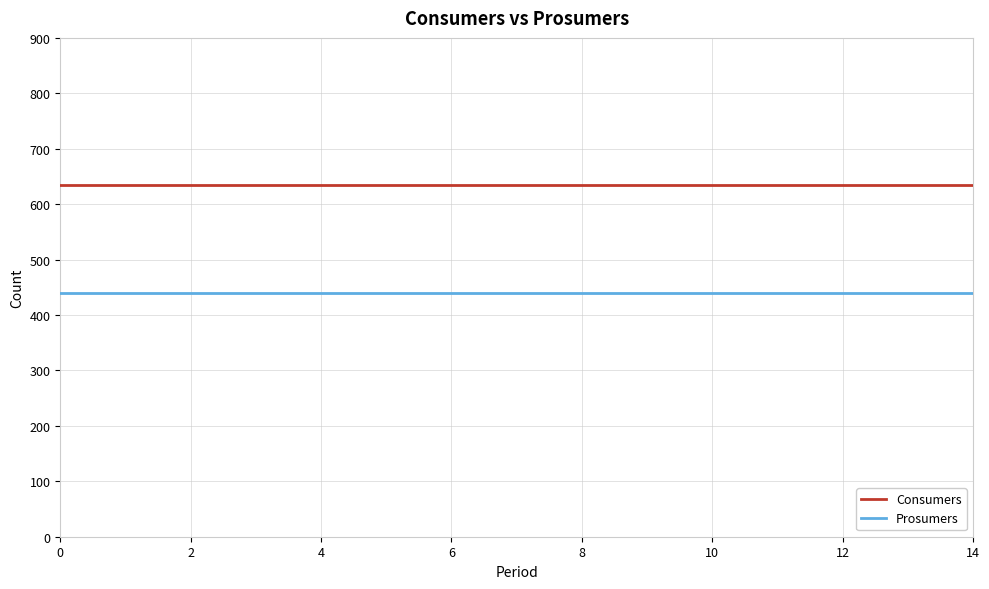

Which series has the largest total across all categories?

Consumers